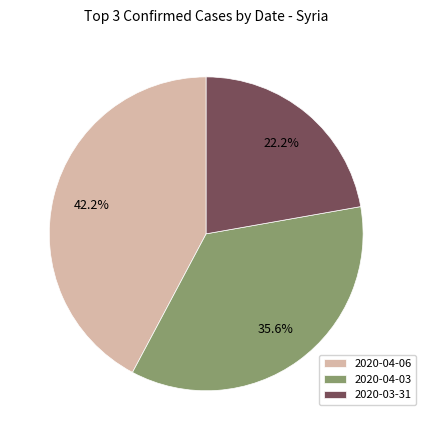

Does 2020-04-06 account for over 50% of the chart?

No